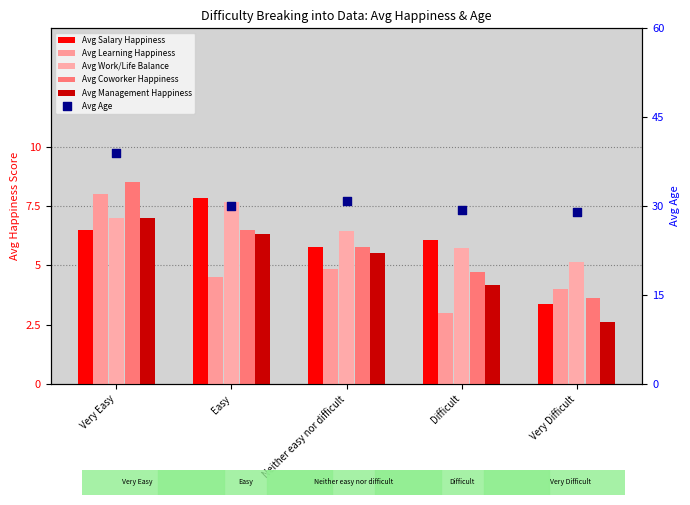

Which series contains the highest Y value?

Avg Age